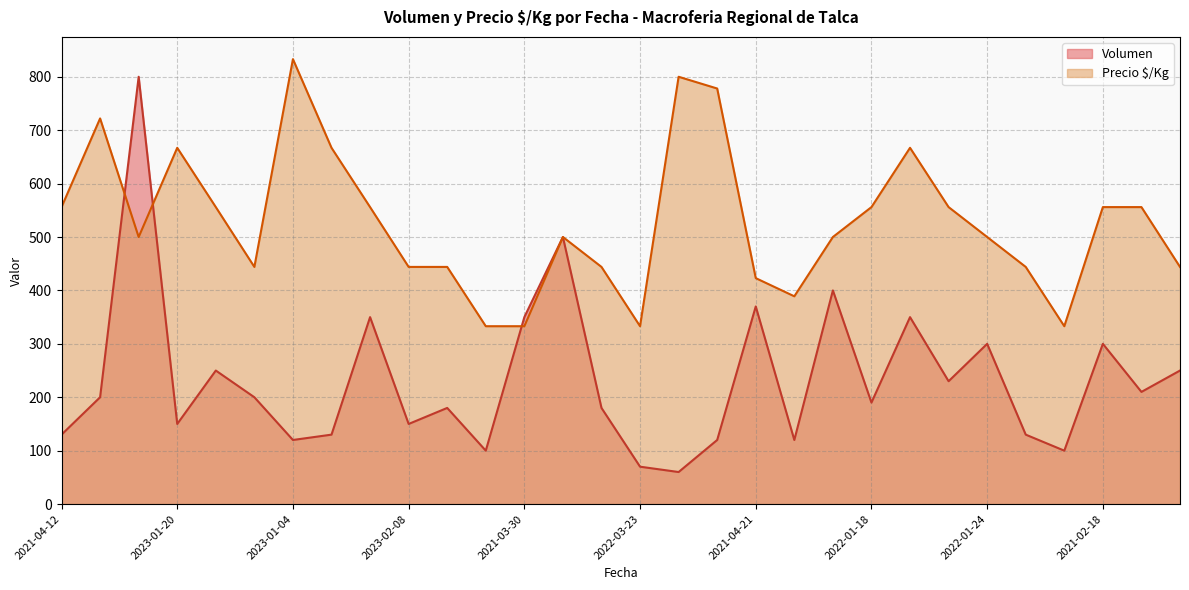

Reading right to left, extract all data points from this chart.

Volumen: 250	210	300	100	130	300	230	350	190	400	120	370	120	60	70	180	500	350	100	180	150	350	130	120	200	250	150	800	200	130
Precio $/Kg: 444	556	556	333	444	500	556	667	556	500	389	423	778	800	333	444	500	333	333	444	444	556	667	833	444	556	667	500	722	556